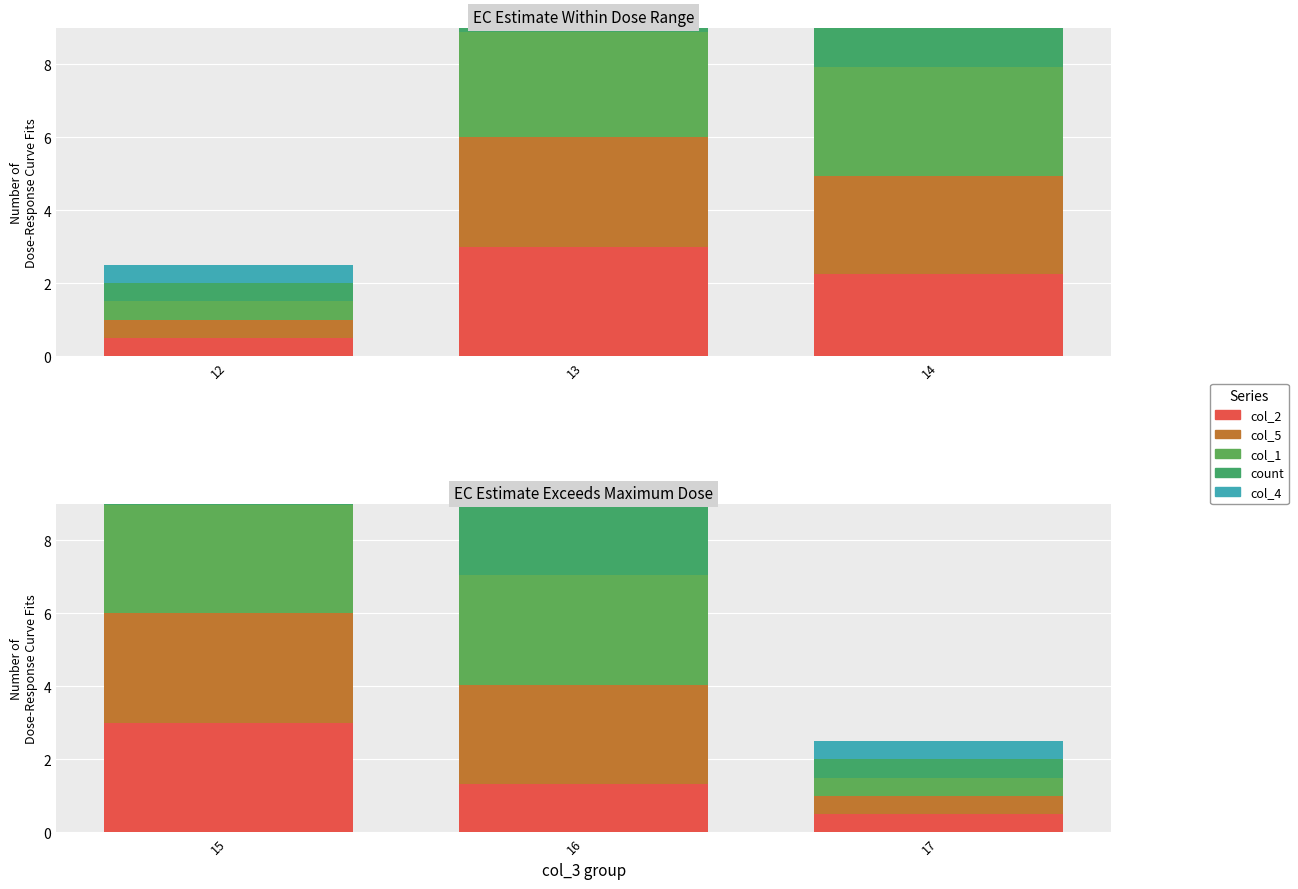

The value of col_5 at 16 is 1.8. True or false?

False